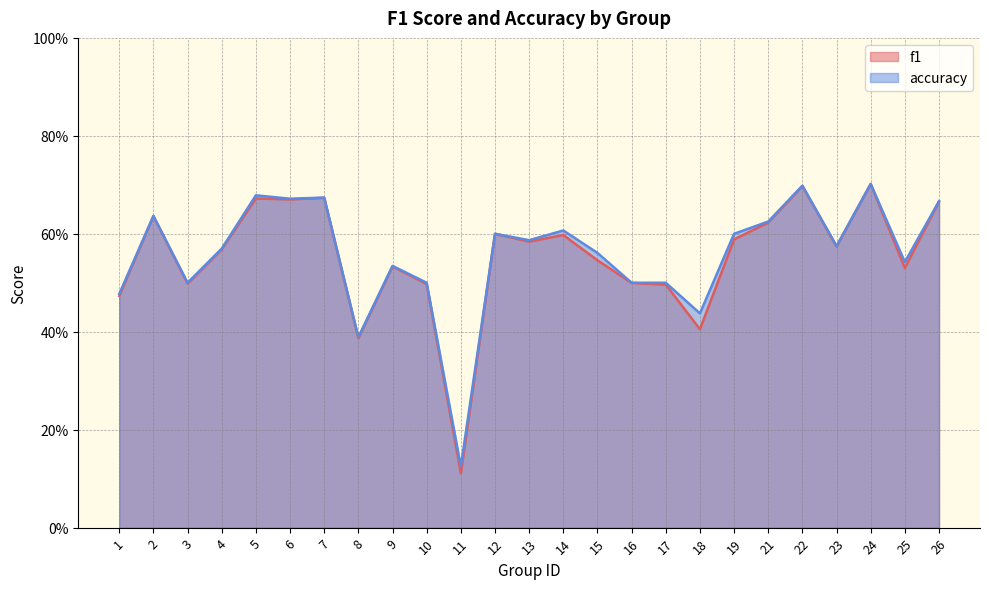

Where is the first local maximum for accuracy?

2